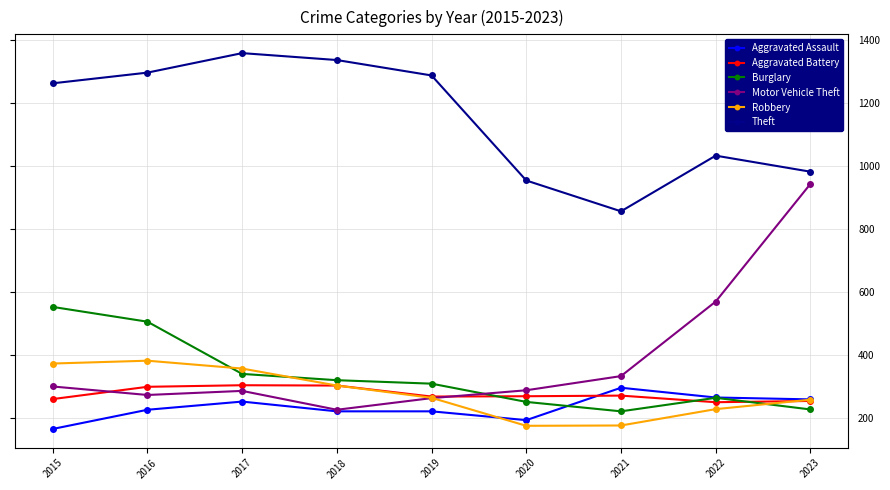

How many interior local peaks does the Theft series have?

2